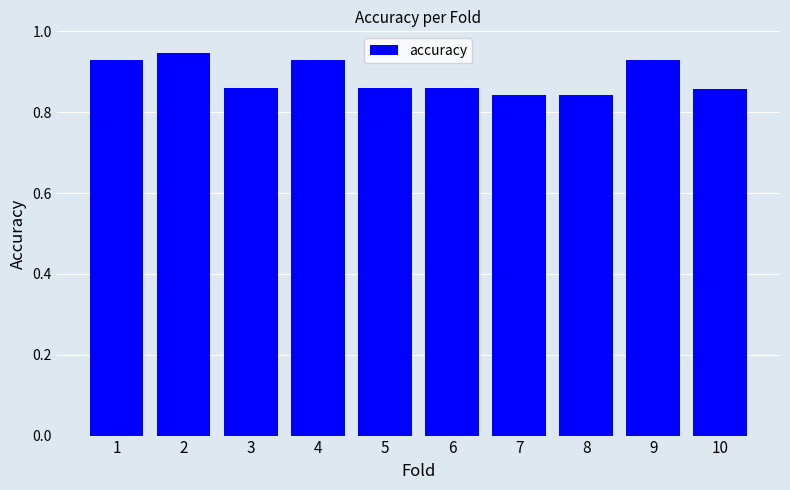

Count the values in the range 0 to 1.

10